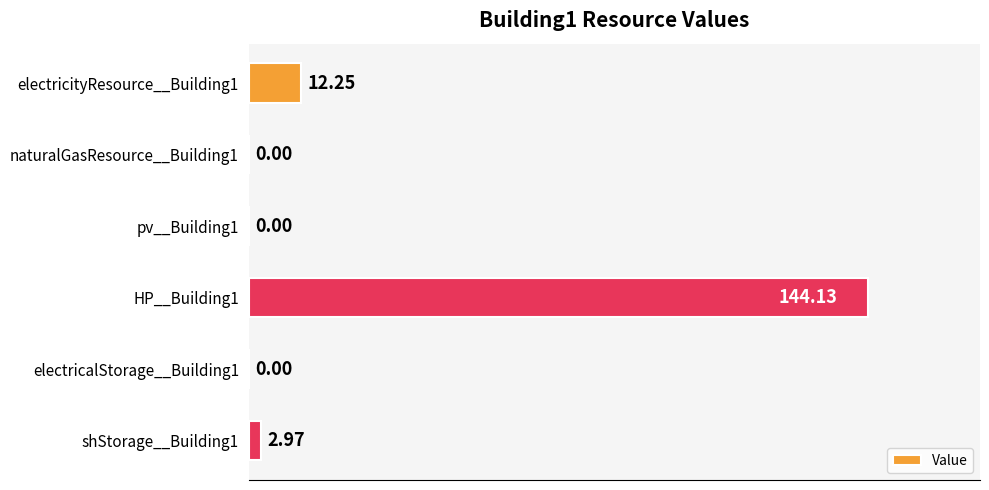

Between electricityResource__Building1 and electricalStorage__Building1, which is larger?

electricityResource__Building1